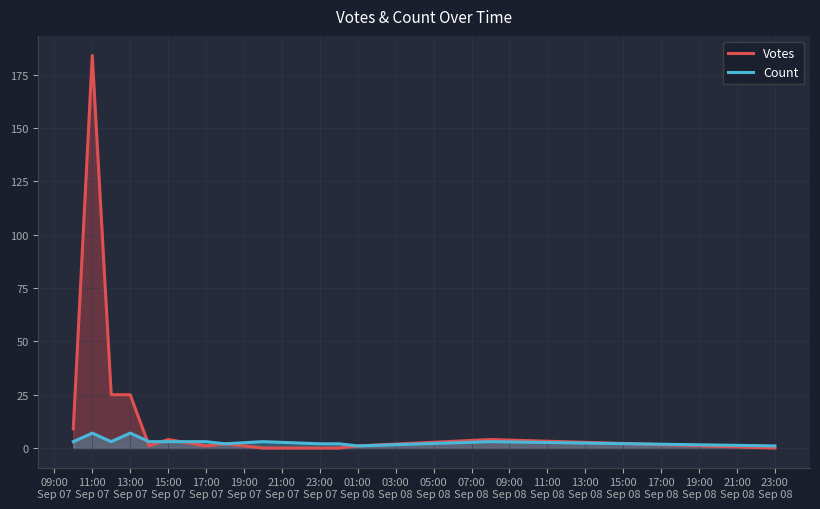

What is the greatest value displayed?

184